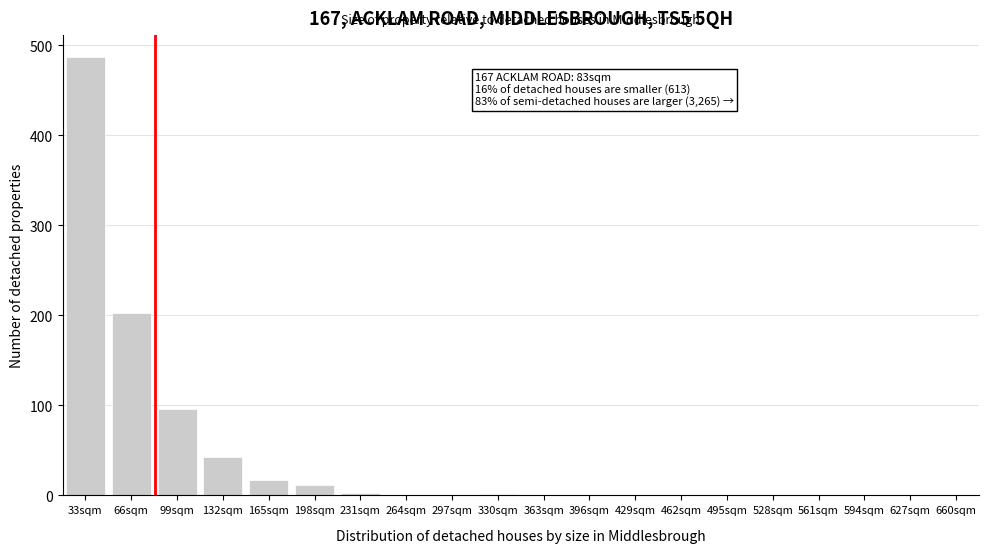

At which category does the chart reach its peak across all series?

33sqm